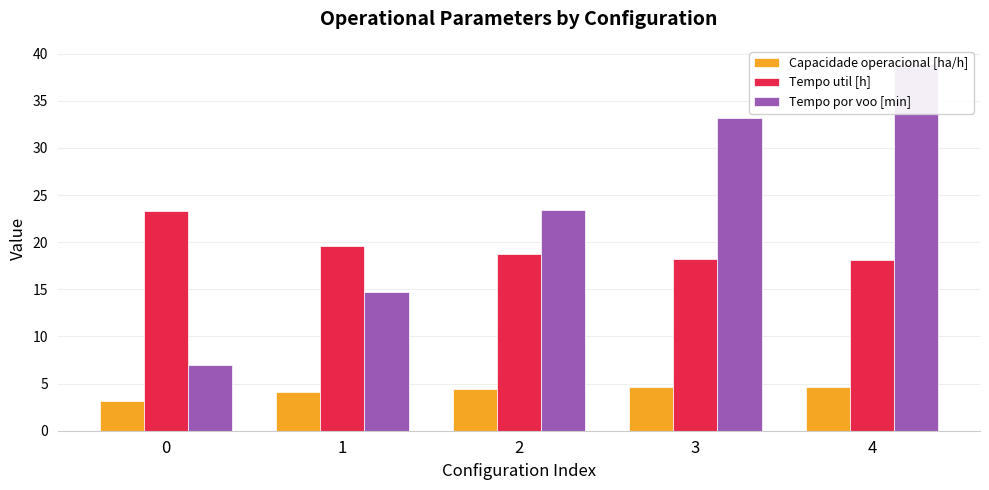

Reading right to left, extract all data points from this chart.

Capacidade operacional [ha/h]: 4.7	4.6	4.4	4.1	3.1
Tempo util [h]: 18.1	18.3	18.7	19.6	23.3
Tempo por voo [min]: 38.9	33.2	23.4	14.7	7.0